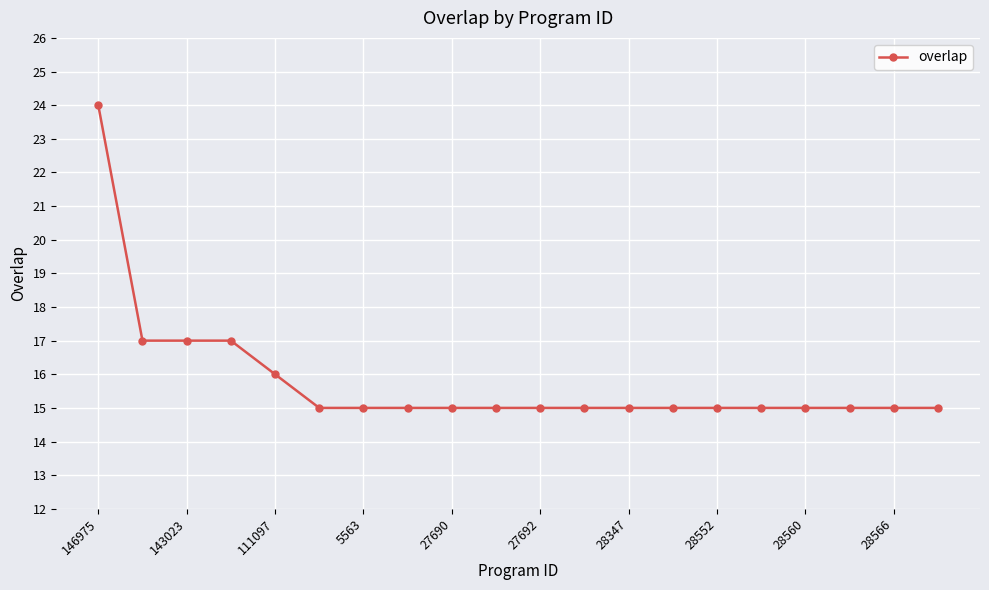

What is the difference between the maximum and minimum values?

9